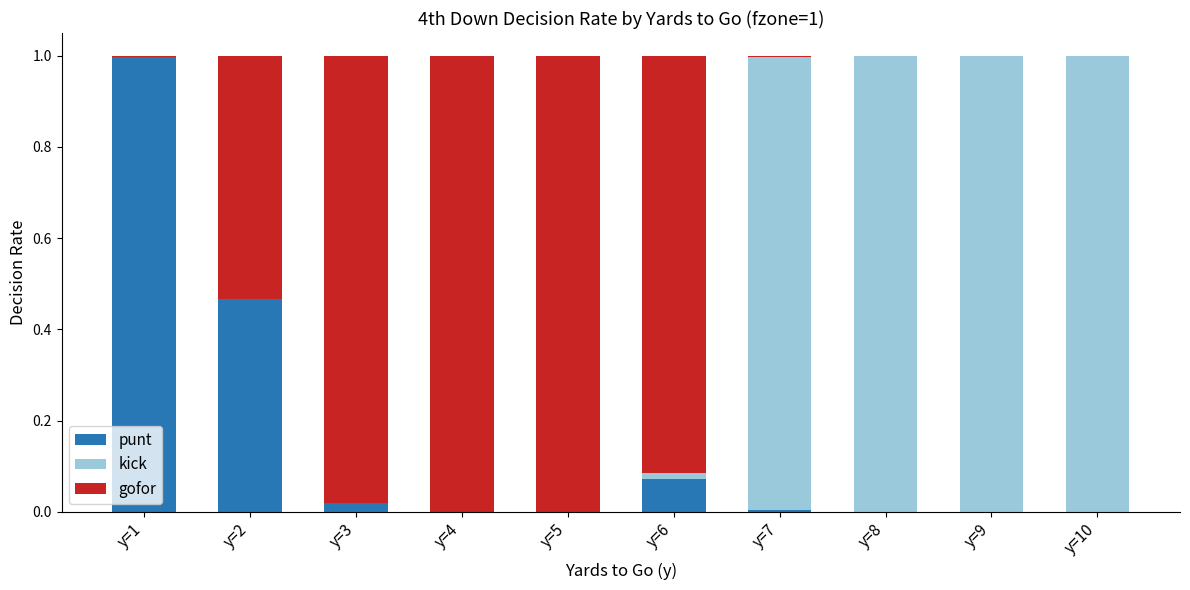

The value of punt at y=9 is 0.4. True or false?

False